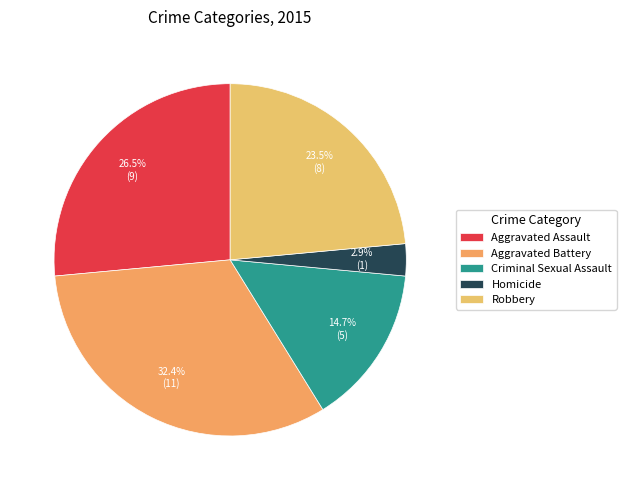

To the nearest percent, what is the combined percentage of Robbery and Aggravated Battery?

56%